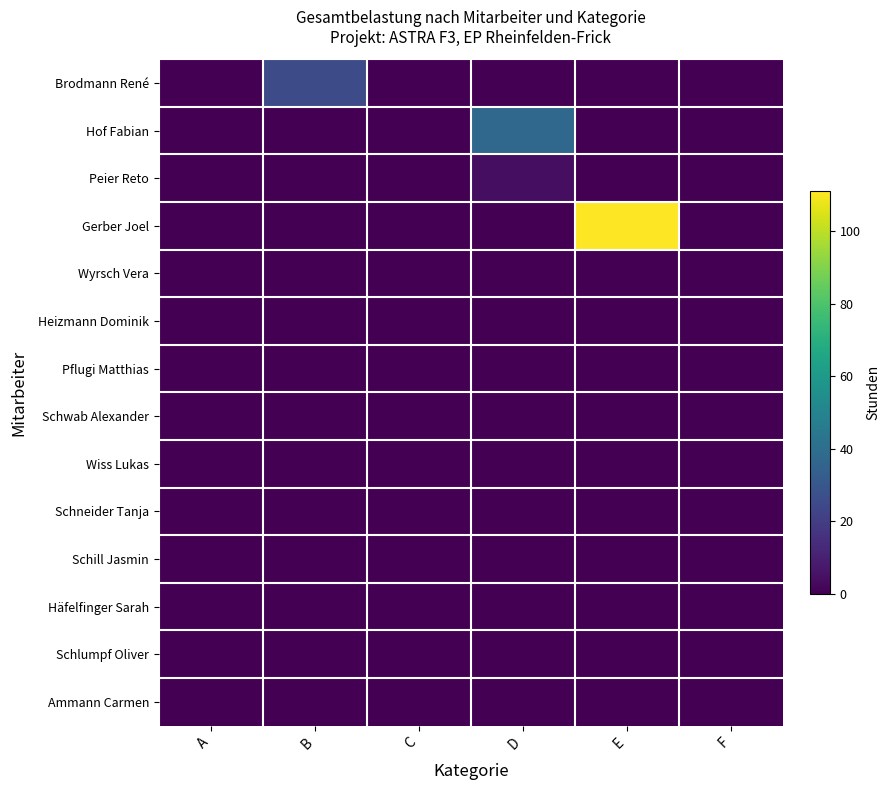

Which label corresponds to the smallest value in the chart?

A